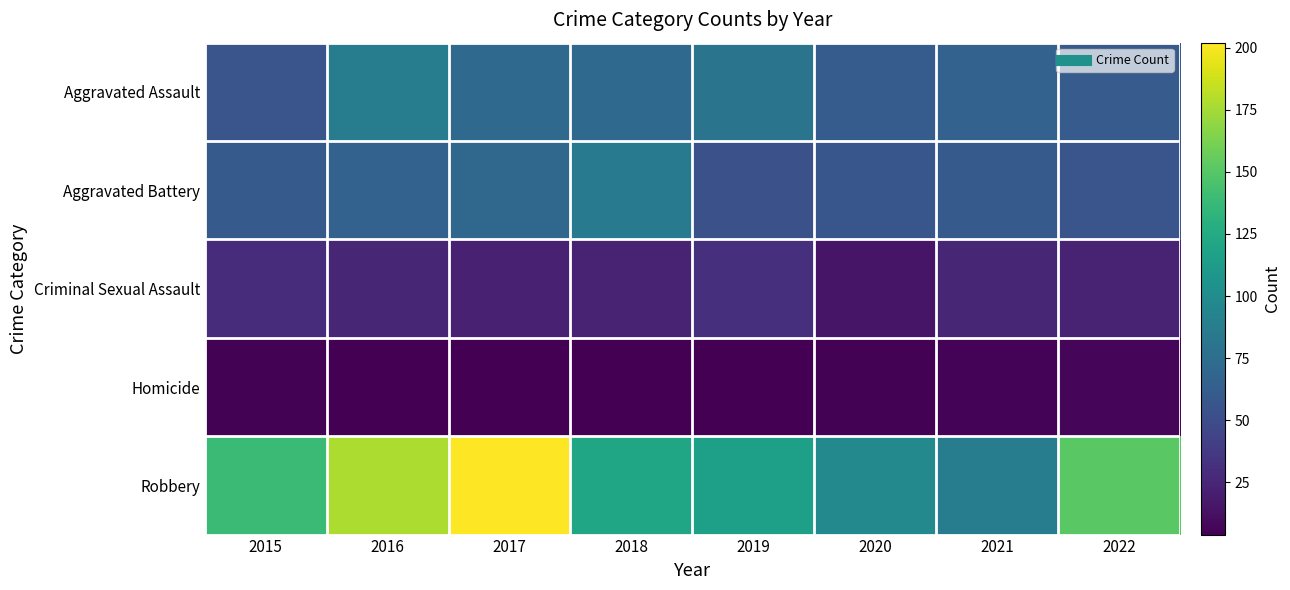

At how many categories does at least one series exceed 75?

8